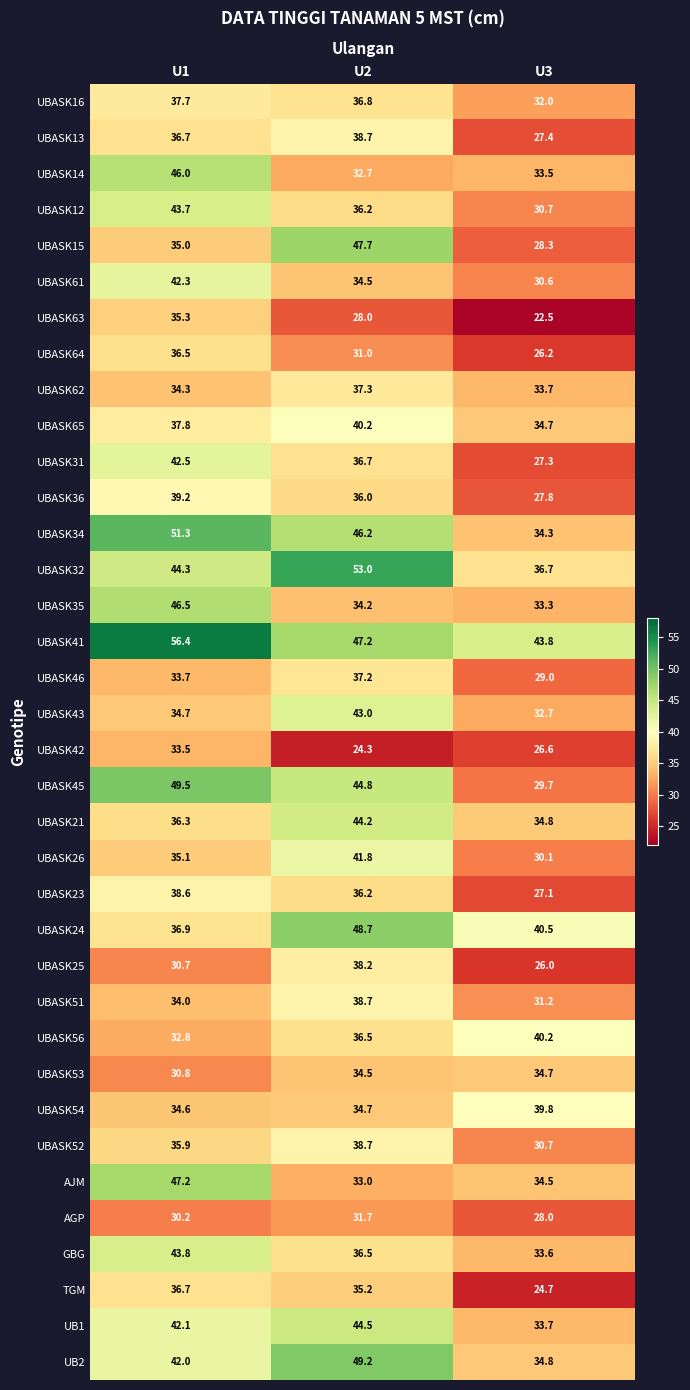

The value of UBASK45 at U3 is 29.7. True or false?

True